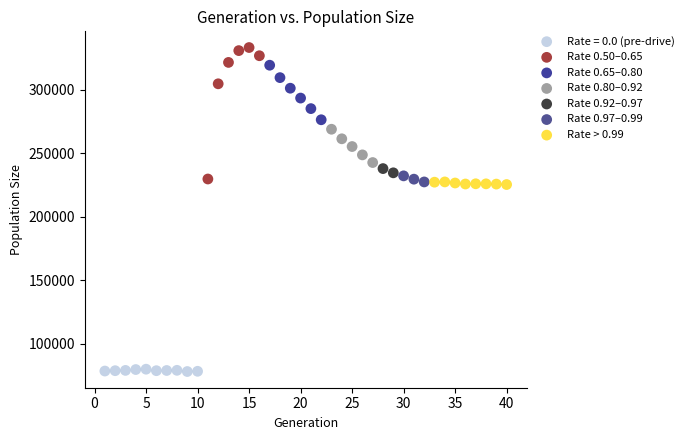

What are all the series names shown in the legend?

Rate = 0.0 (pre-drive), Rate 0.50–0.65, Rate 0.65–0.80, Rate 0.80–0.92, Rate 0.92–0.97, Rate 0.97–0.99, Rate > 0.99